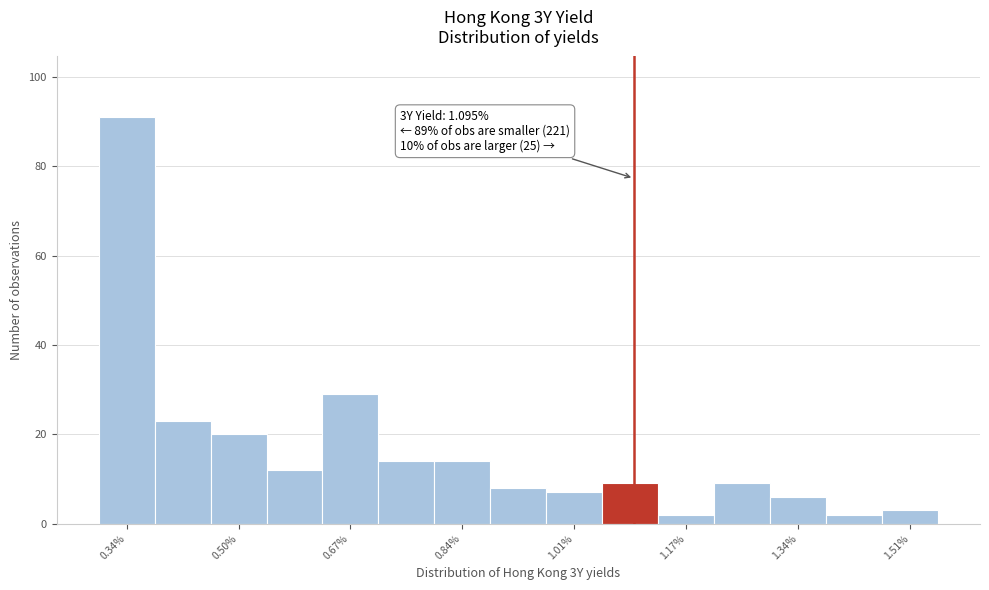

Which range on the x-axis has the tallest bar?

0.30 to 0.38